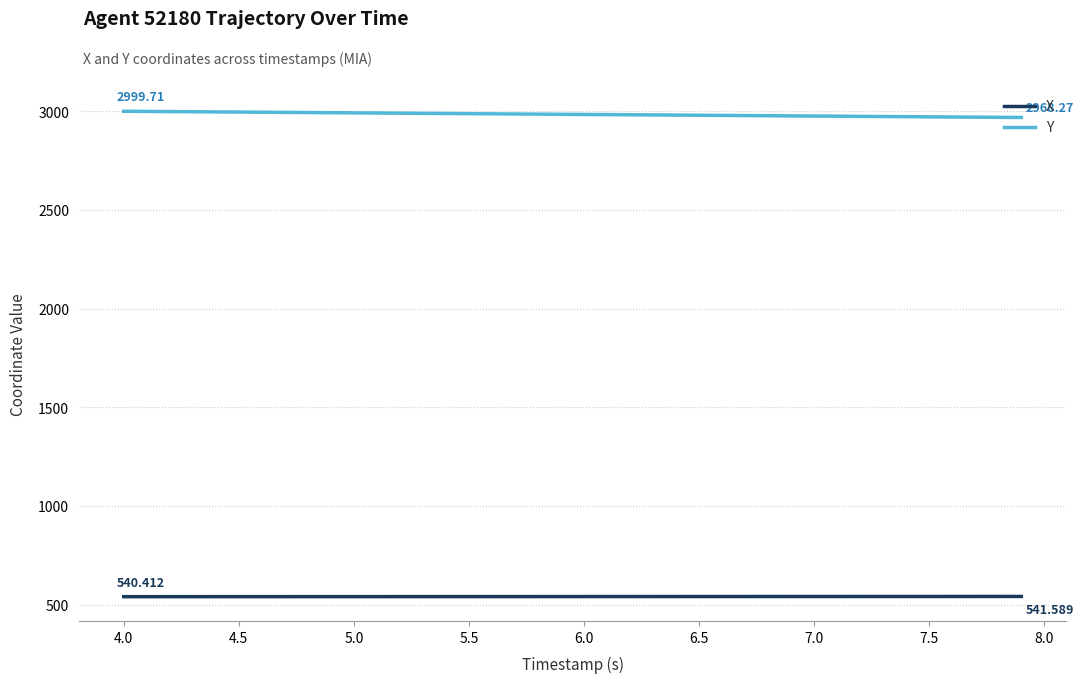

List the series in order of their peak value, highest first.

Y, X